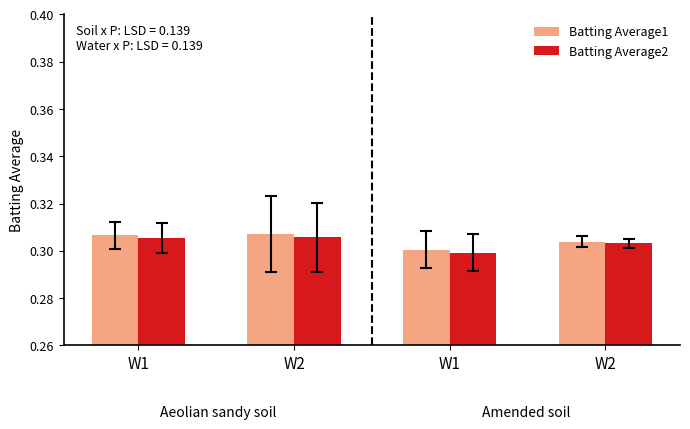

How many bars are there in each group?

2